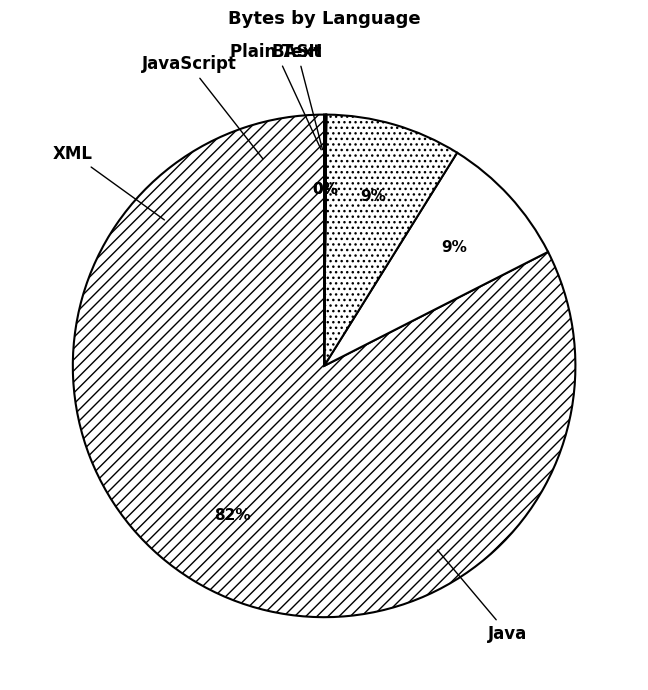

To the nearest percent, what is the difference between the JavaScript and Java slice percentages?

74%